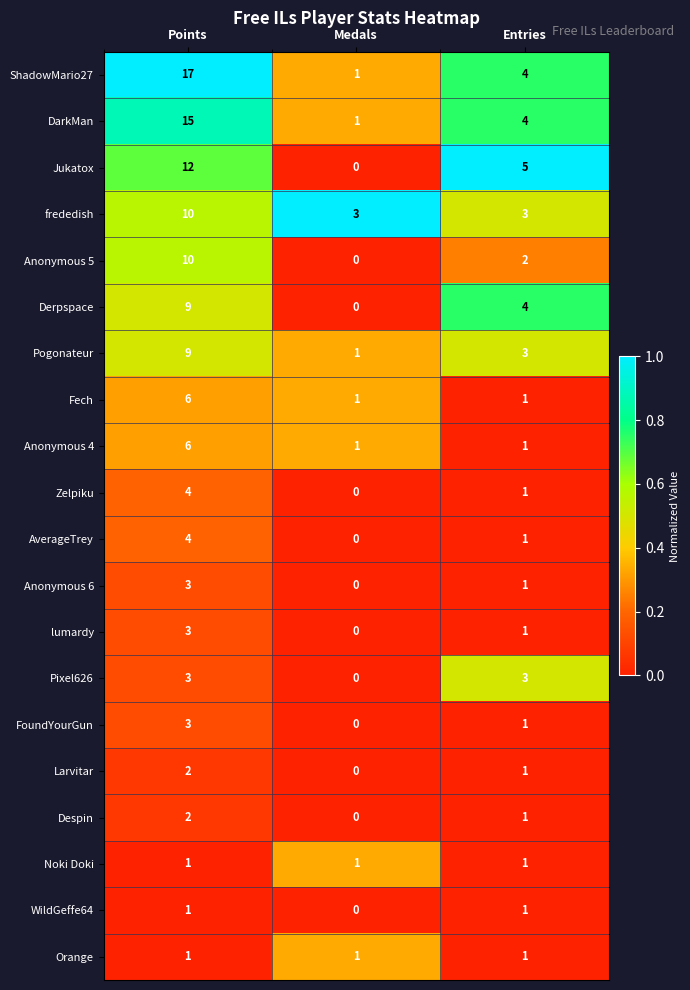

What is the greatest value displayed?

17